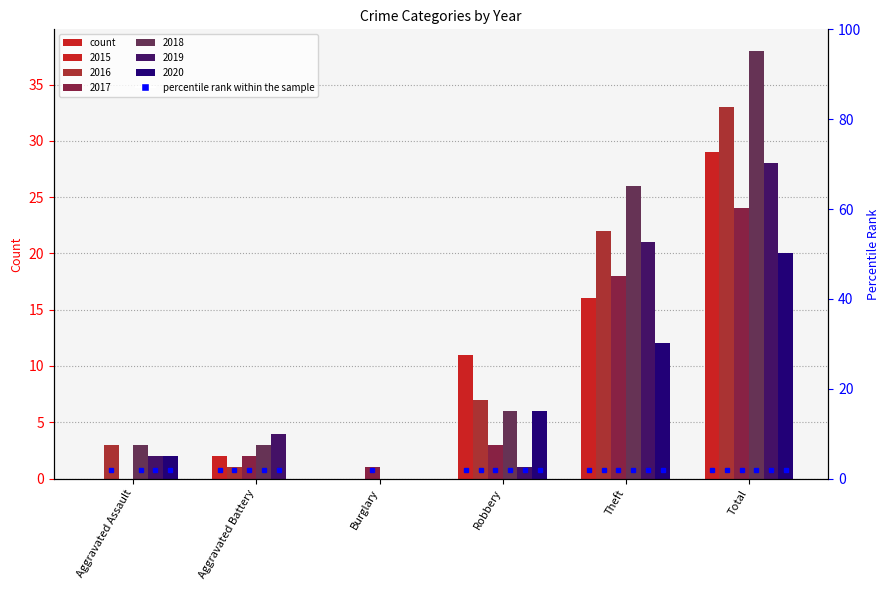

At how many categories does at least one series exceed 8?

3